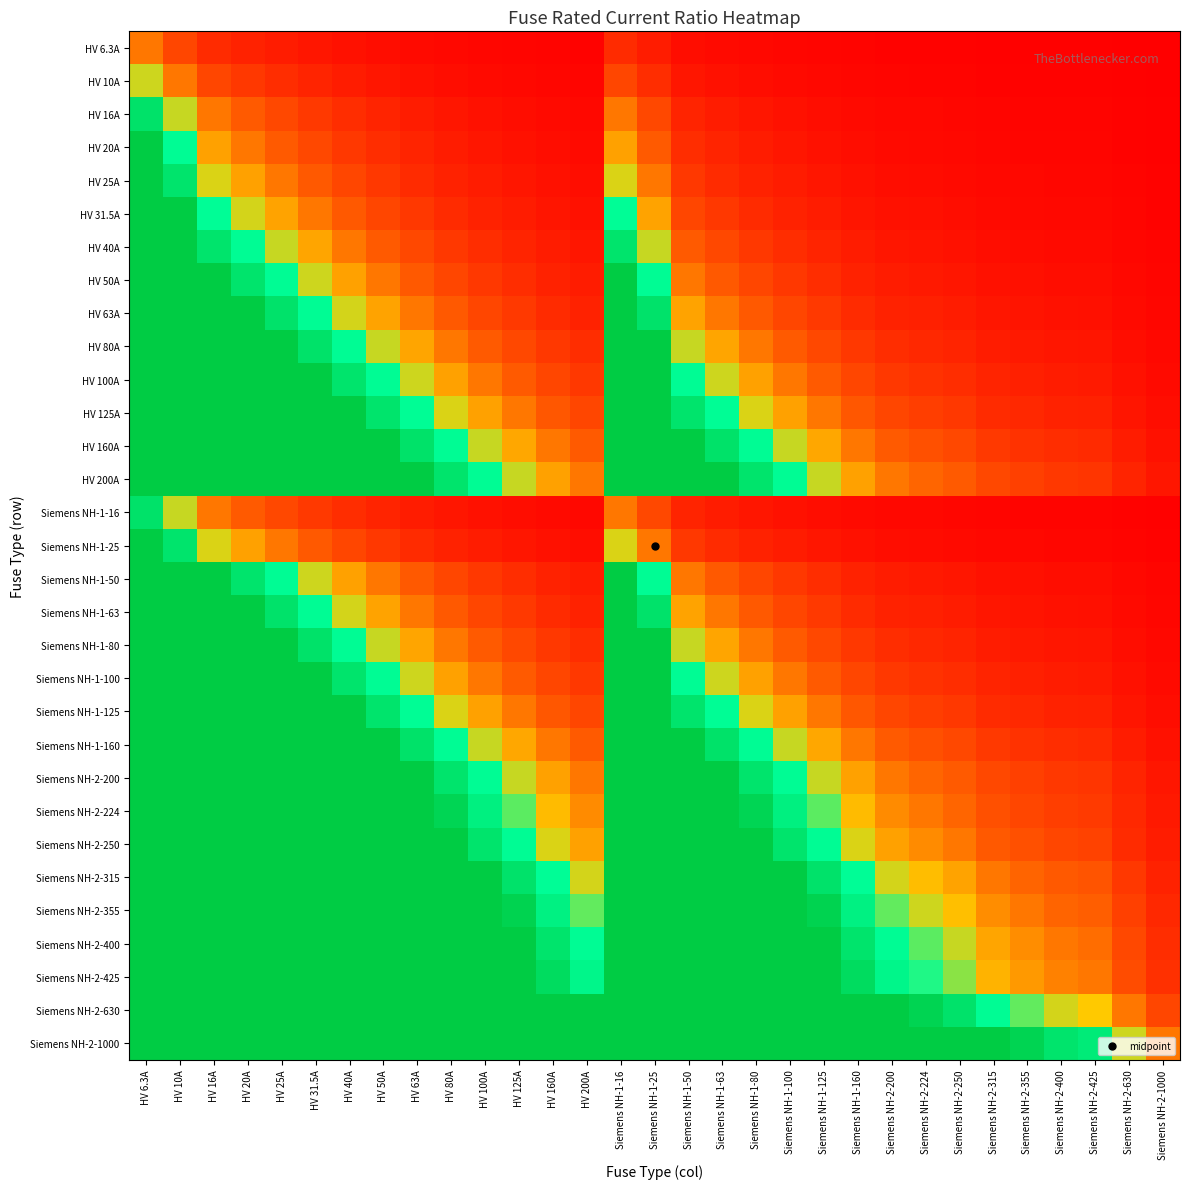

Which has a higher value, Siemens NH-1-160 or HV 20A?

HV 20A